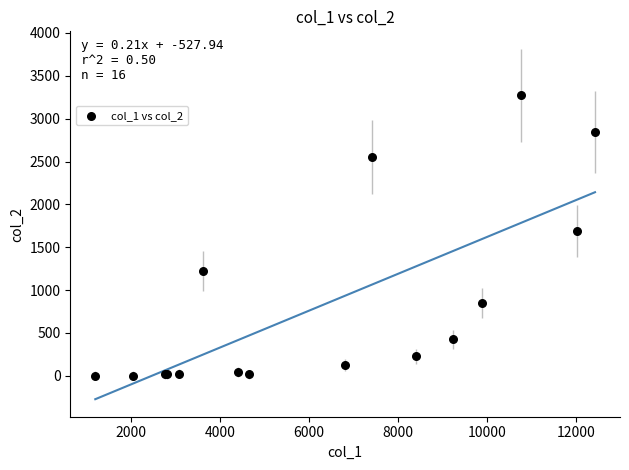

What Y value in the scatter plot is closest to 1638?

1690